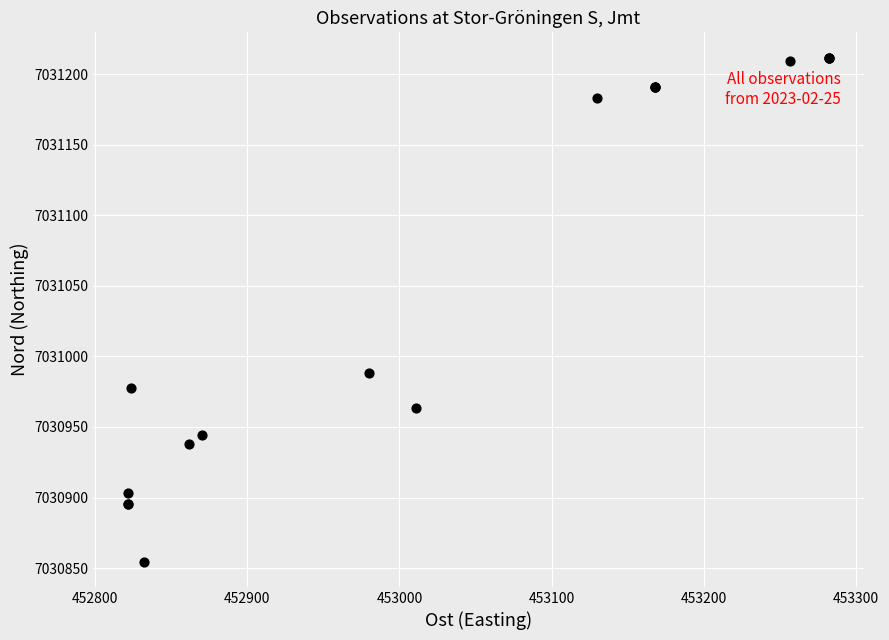

What Y value in the scatter plot is closest to 7031033?

7030988.2